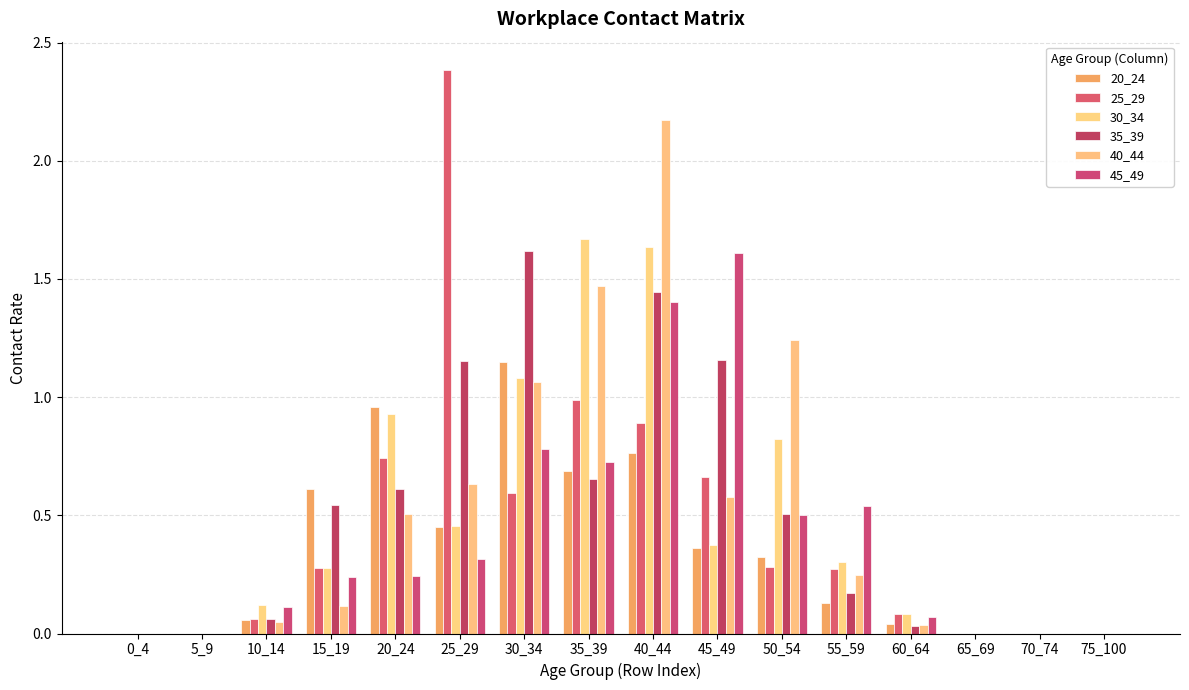

How many distinct data groups are displayed?

6